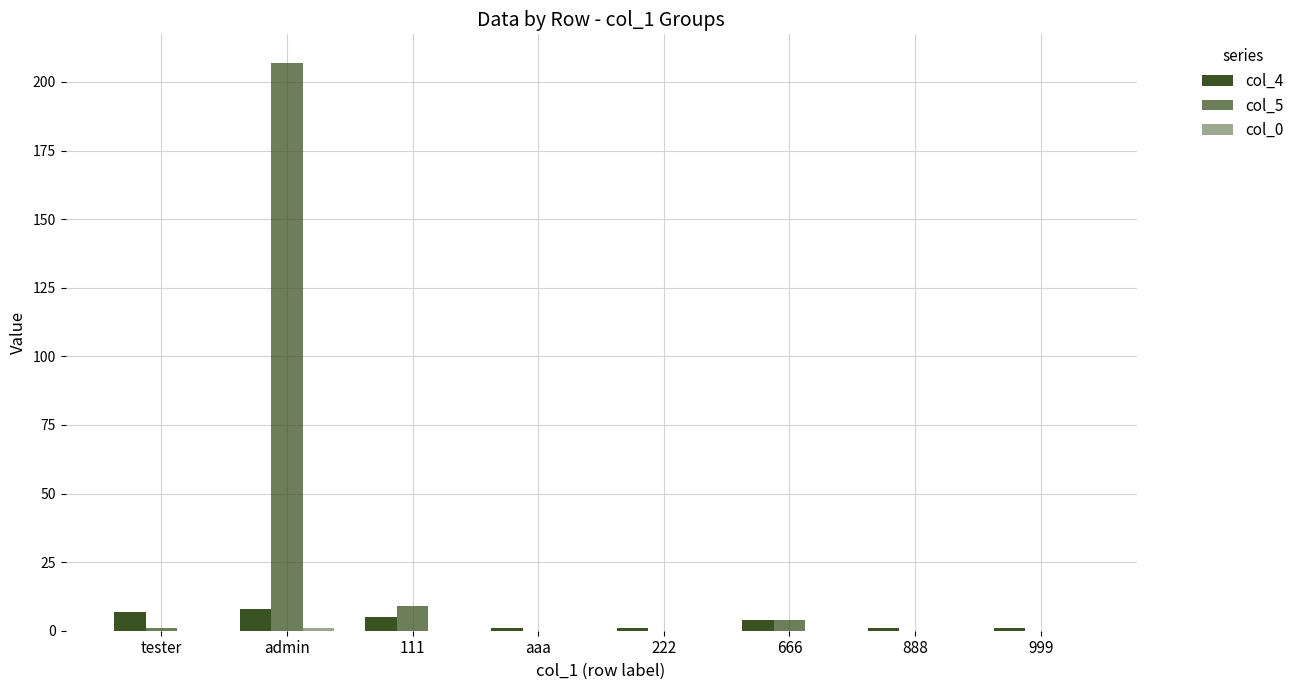

Are the bars horizontal?

No